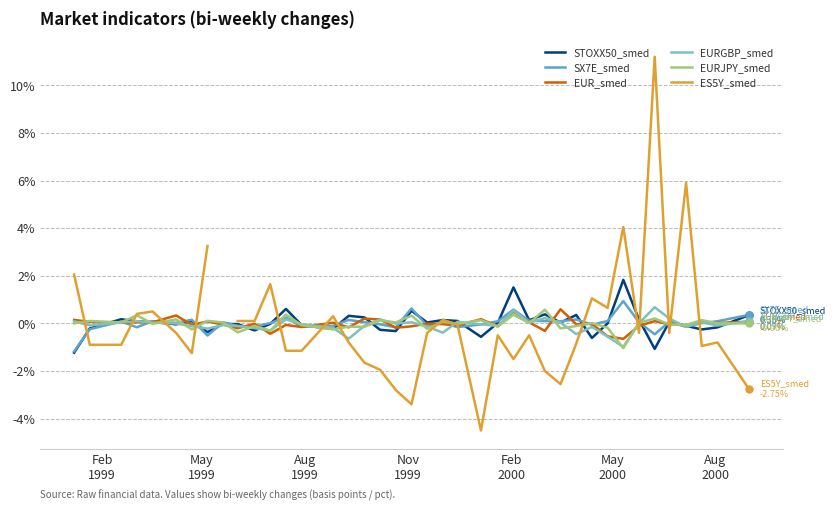

What is the maximum value for EUR_smed?

0.6